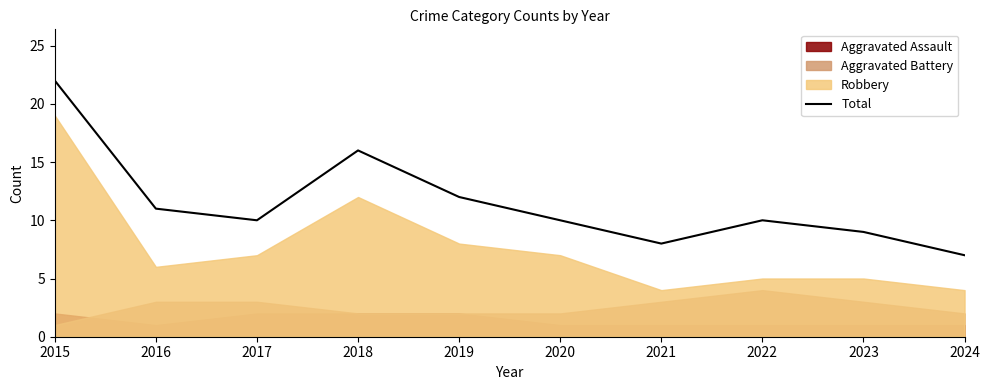

Rank the categories by value from lowest to highest.

2024, 2021, 2023, 2017, 2020, 2022, 2016, 2019, 2018, 2015